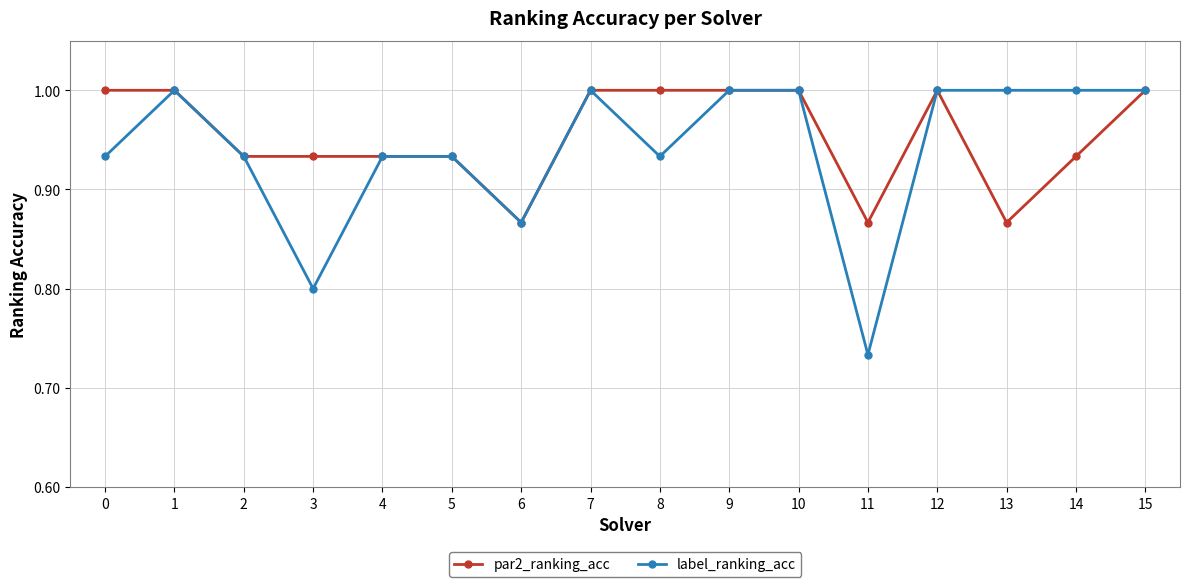

At which category does label_ranking_acc reach its first local peak?

1